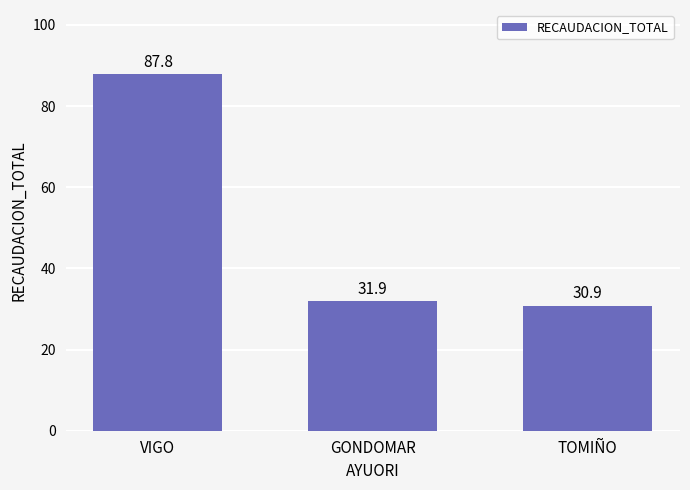

What is the difference between the maximum and second lowest values?

55.9